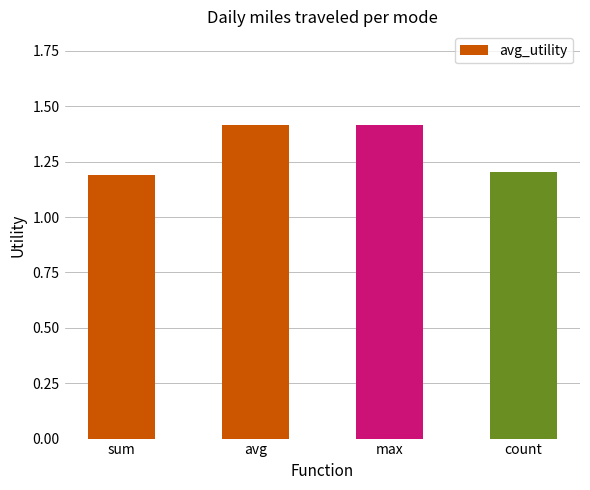

Which has a higher value, max or count?

max